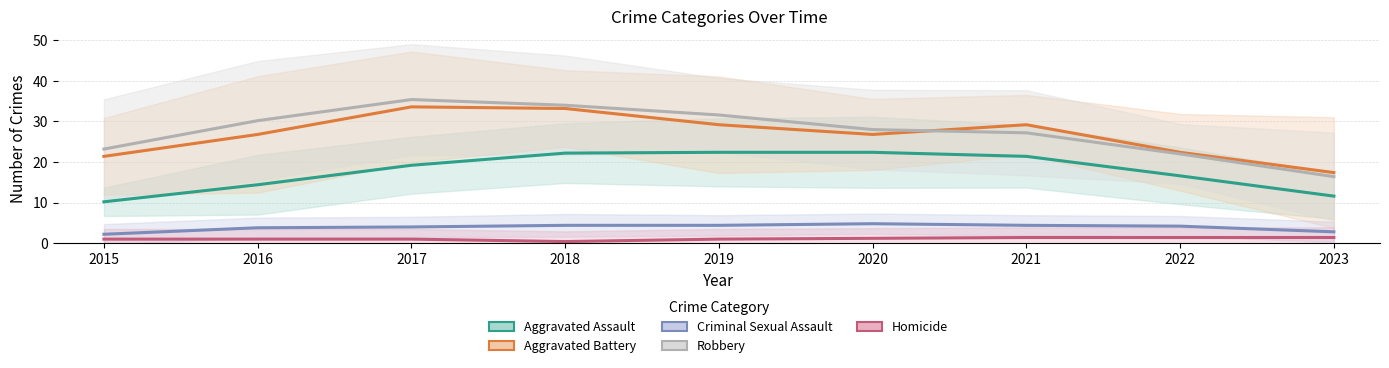

Rank the series at 2022 from highest to lowest value.

Aggravated Battery, Robbery, Aggravated Assault, Criminal Sexual Assault, Homicide